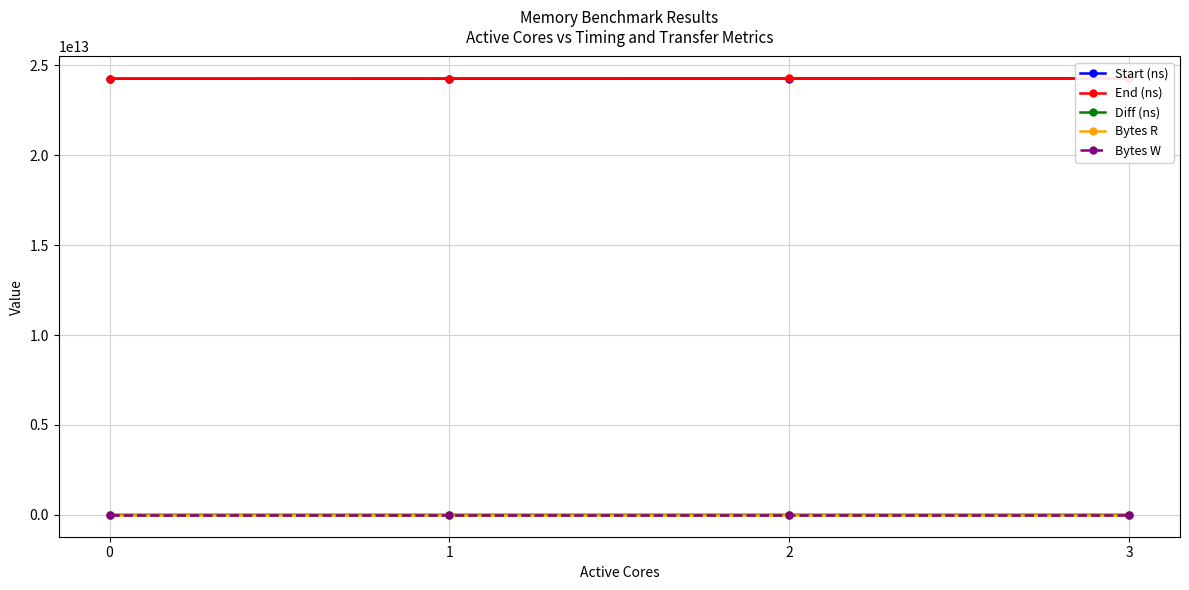

What is the difference between the Diff (ns) values at 3 and 0?

1570033353